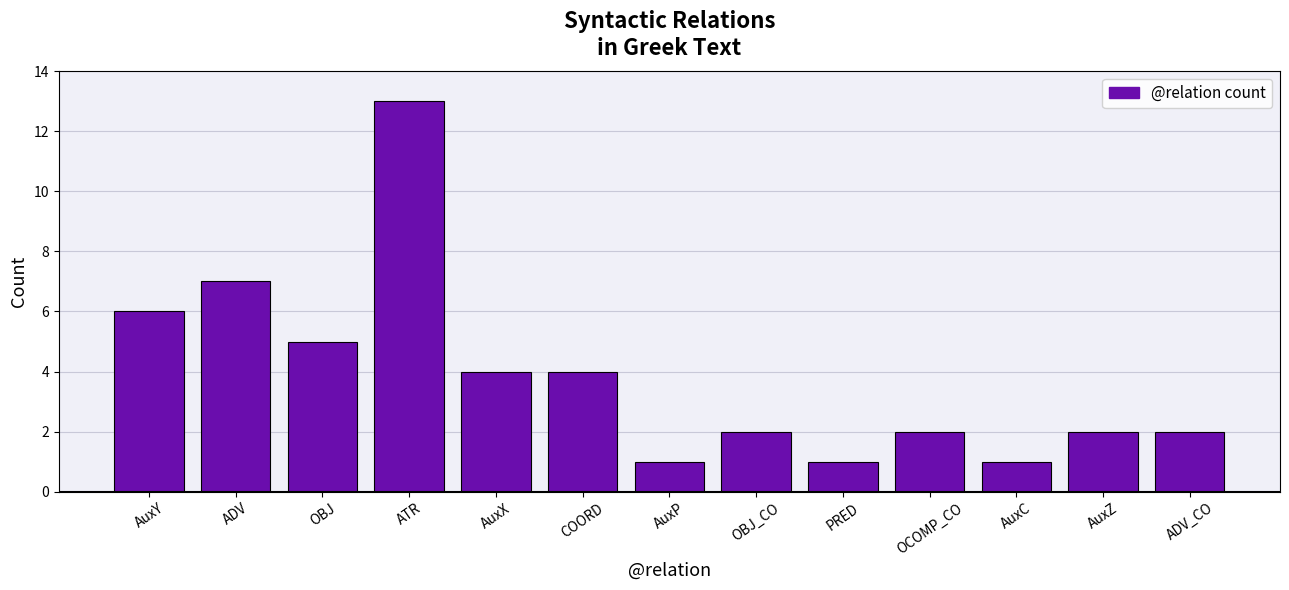

What is the ratio of the value at ADV to the value at OBJ?

1.4